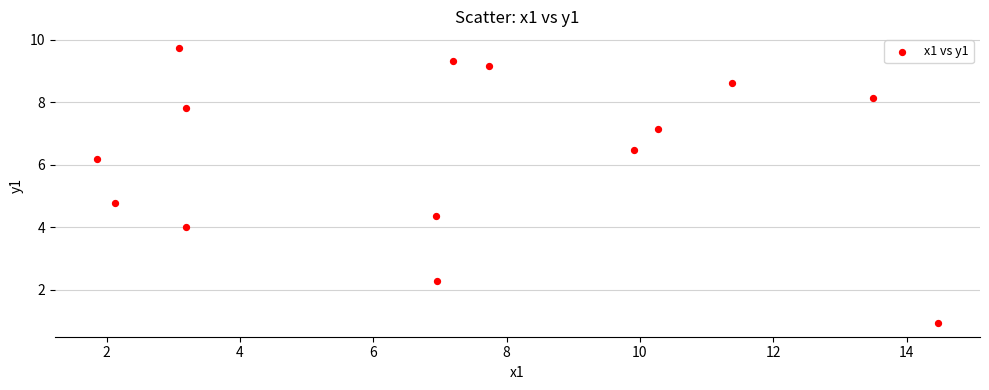

What is the range of X values (max minus min)?

12.6